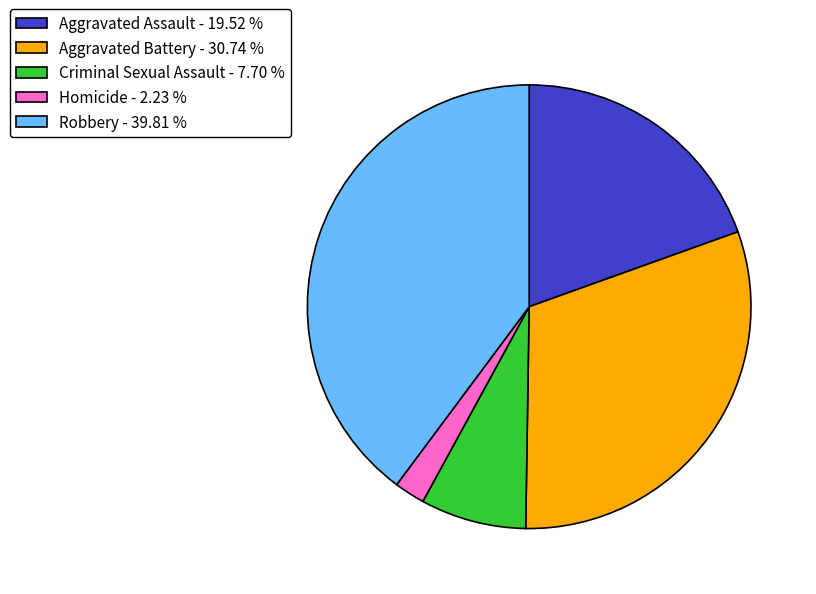

Do Robbery and Aggravated Assault together represent more than half of the pie?

Yes